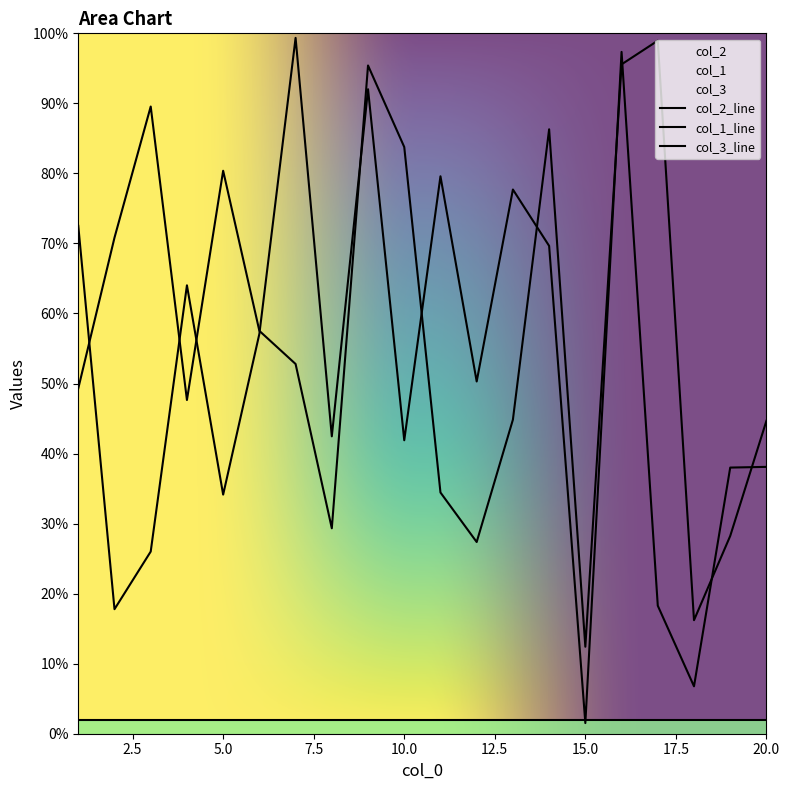

Which series changed the most between 8 and 13?

col_1